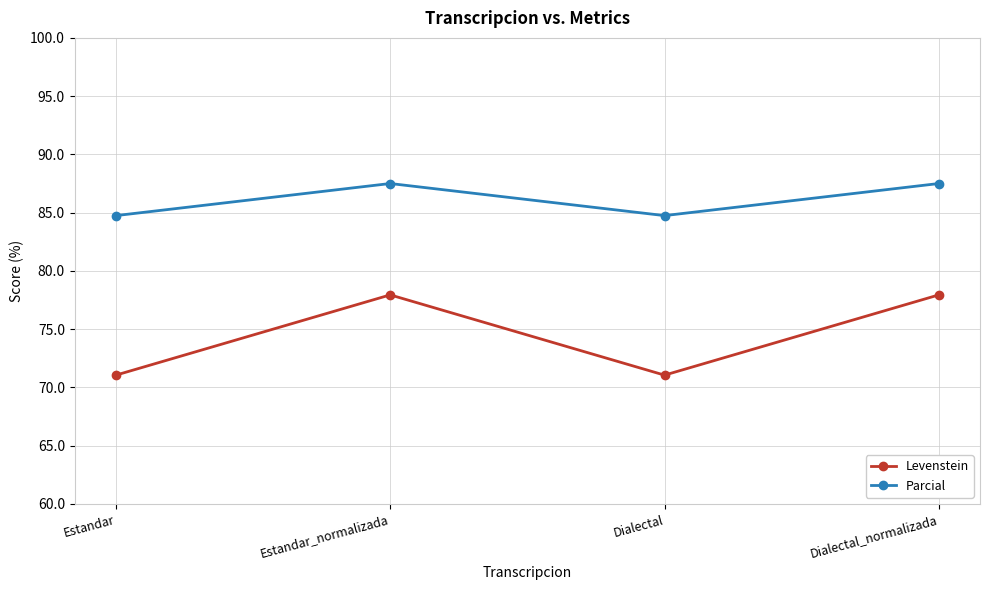

How many series are shown in this chart?

2